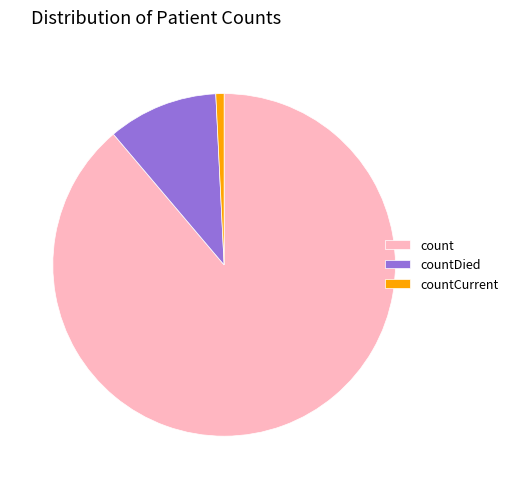

Count the number of slices in the pie.

3